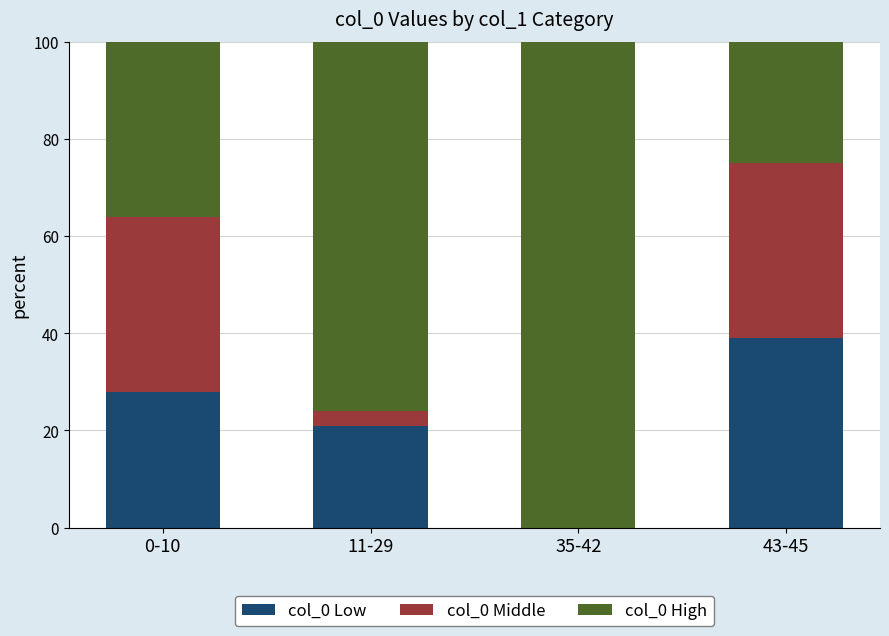

The col_0 Low series shows 15 at 43-45. True or false?

False